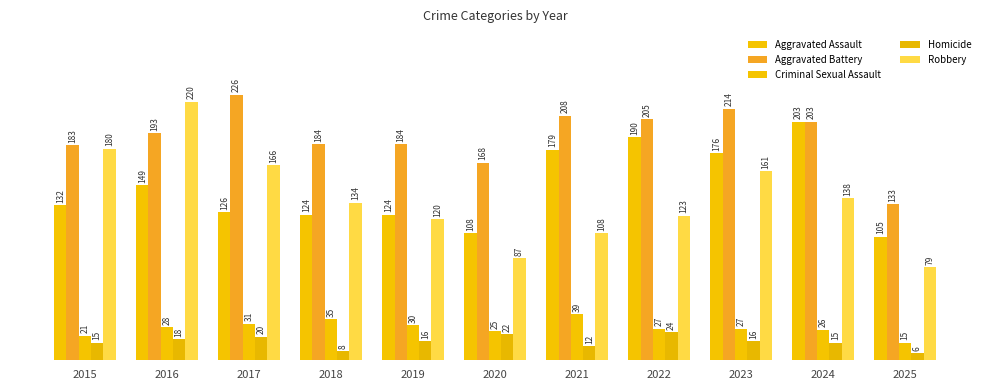

Is the value of Criminal Sexual Assault at 2019 greater than the value of Homicide at 2016?

Yes